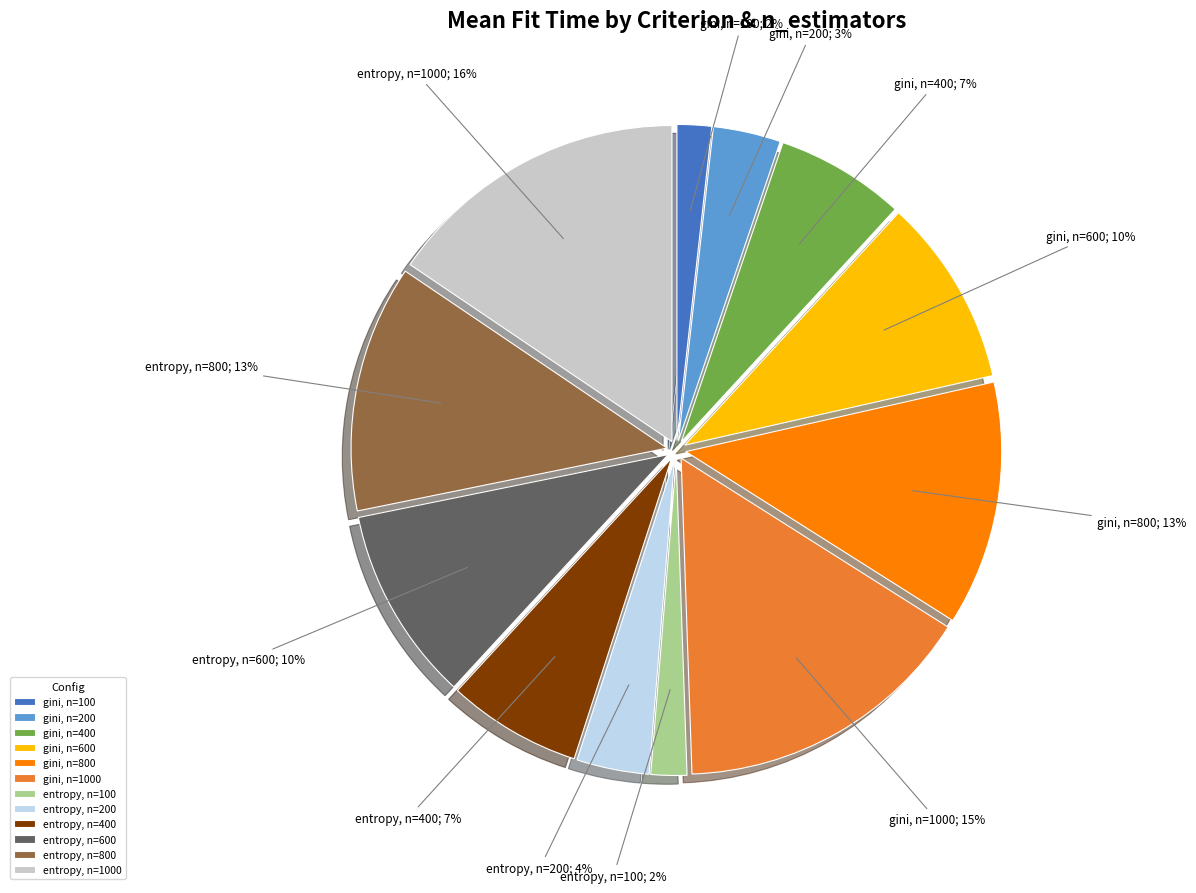

To the nearest percent, what is the average slice percentage?

8%